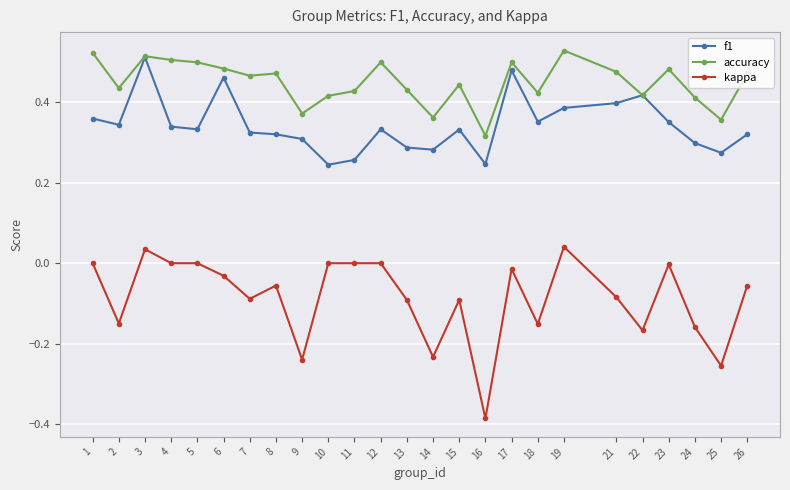

The value of accuracy at 19 is 0.5. True or false?

True